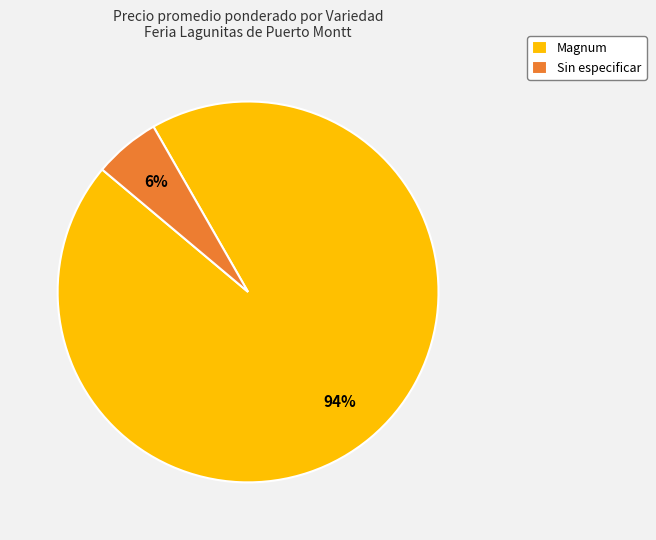

True or false: Sin especificar accounts for 6% of the total.

True